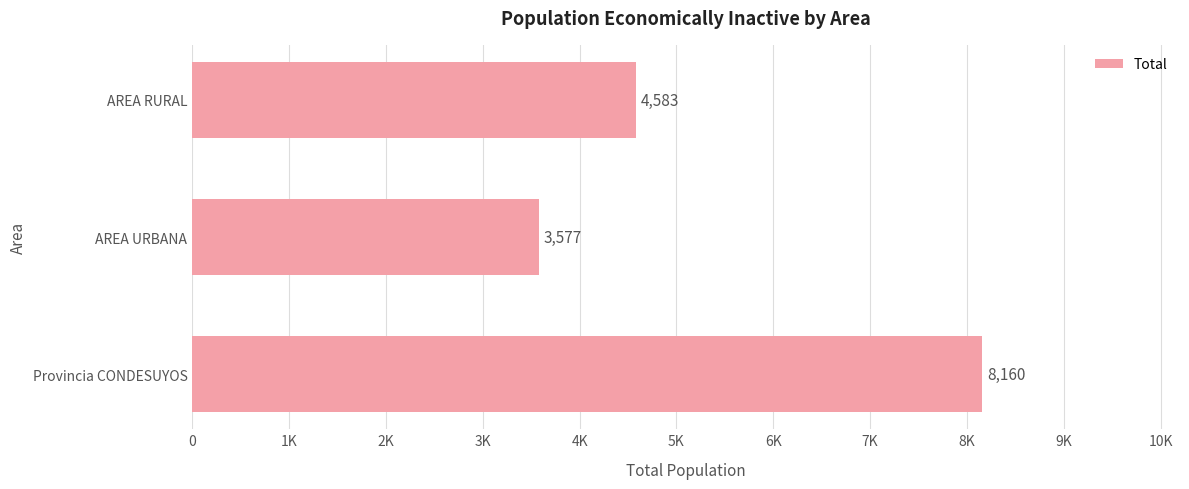

Does the chart contain any negative values?

No